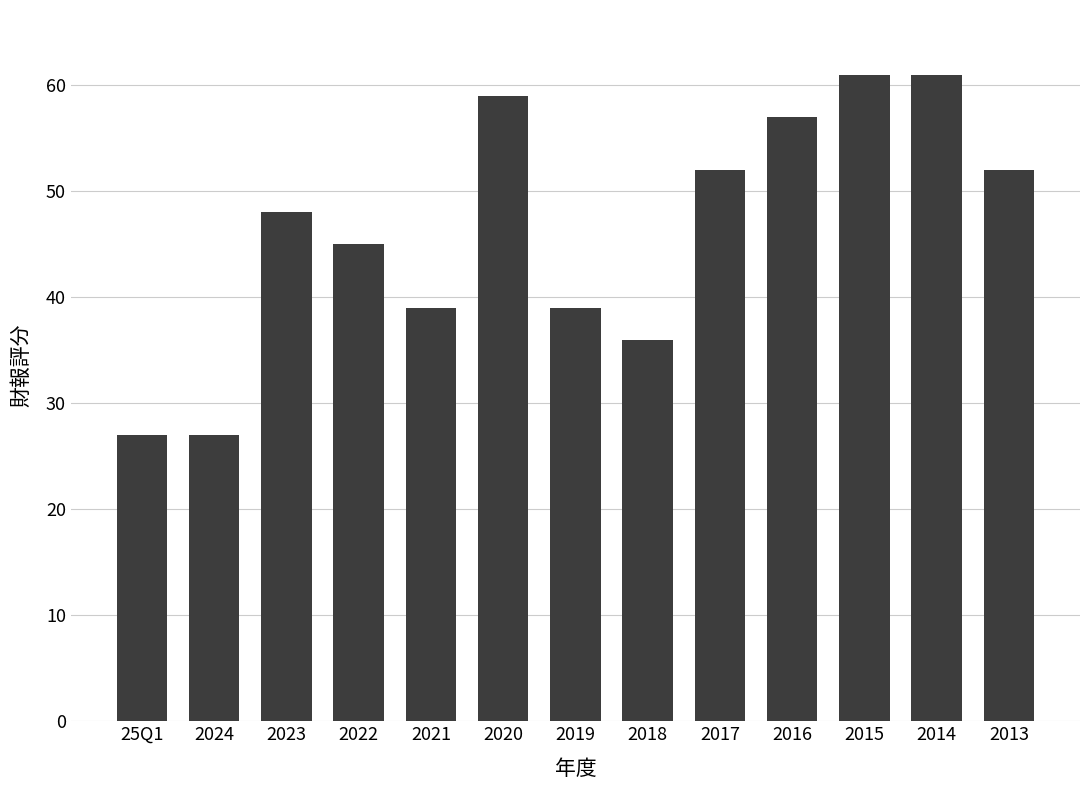

What is the label of the 9th bar from the left?

2017